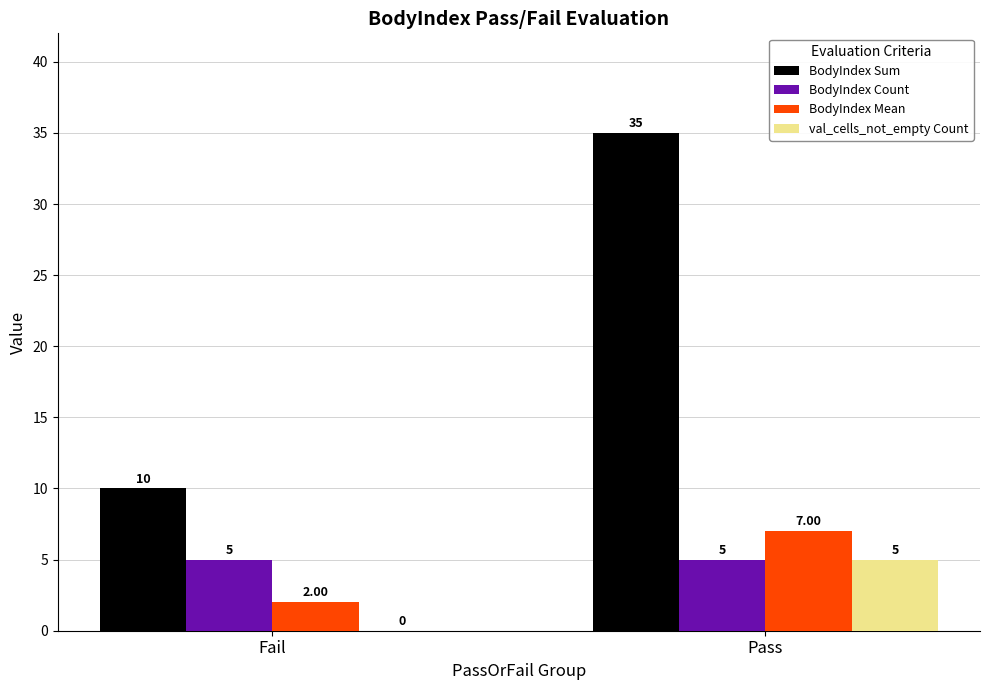

How many series are shown in this chart?

4